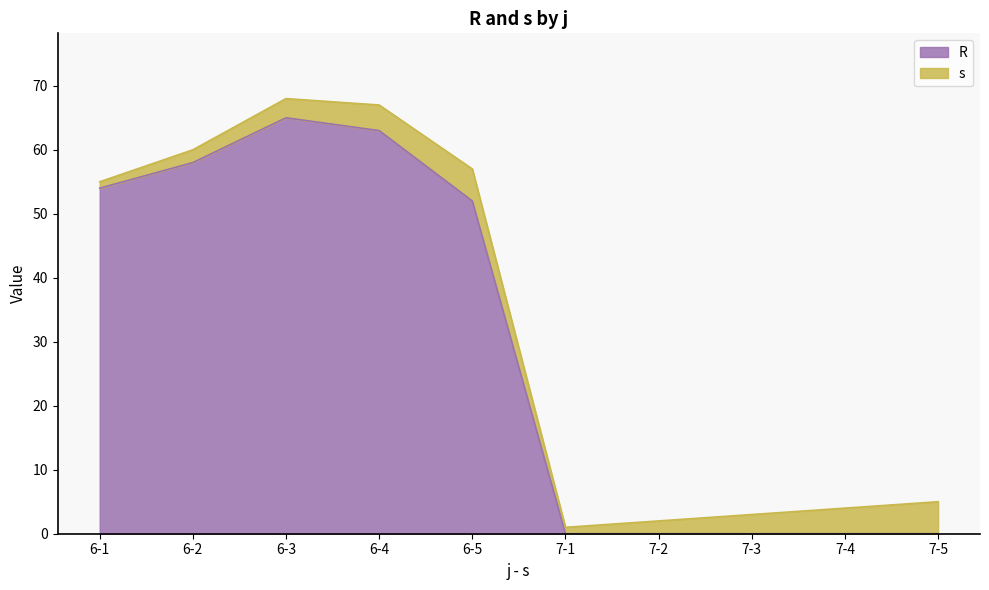

Is it true that the value at 6-4 is 90?

False